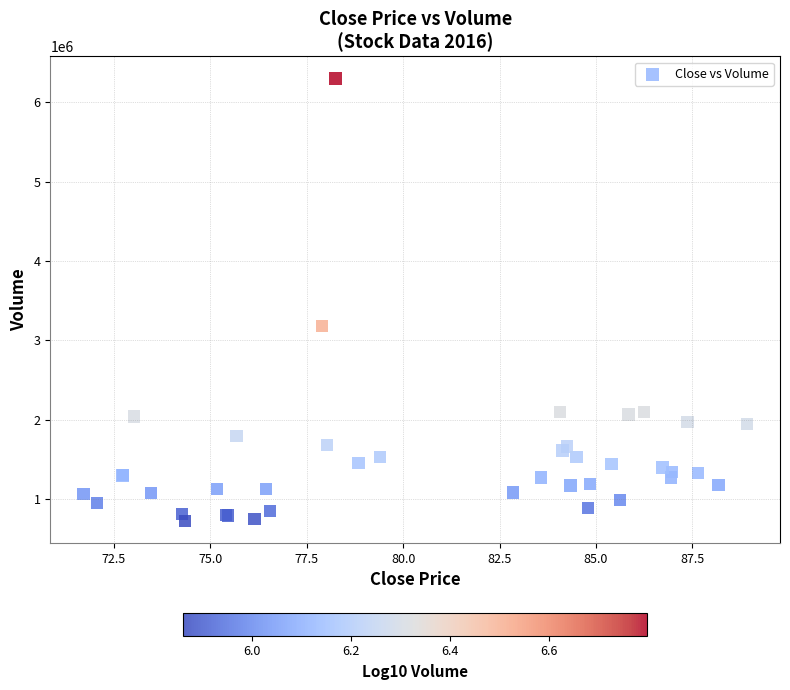

What Y value in the scatter plot is closest to 3512200?

3180100